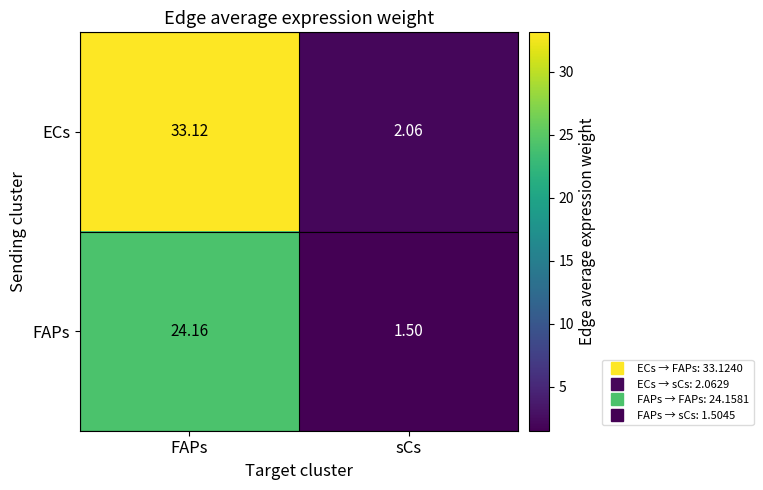

At sCs, list the series in order from largest to smallest.

ECs, FAPs